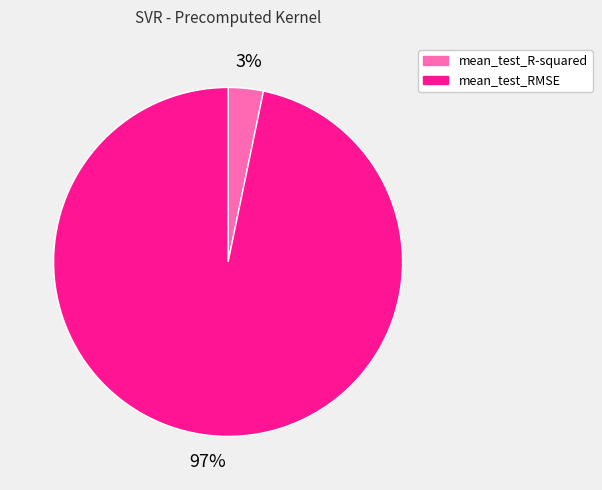

How many segments does this pie chart have?

2